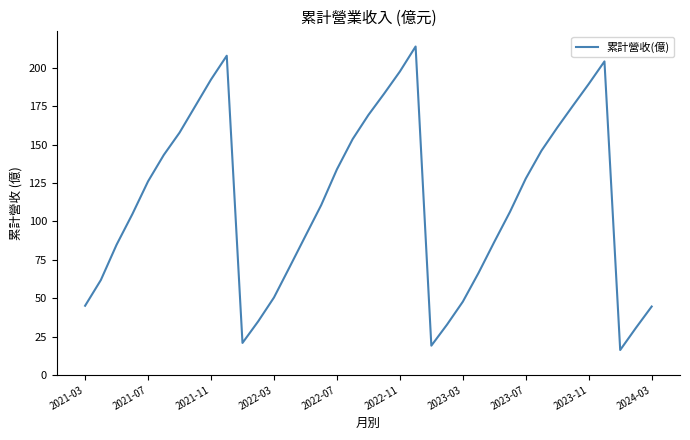

What is the maximum value shown in the chart?

213.9